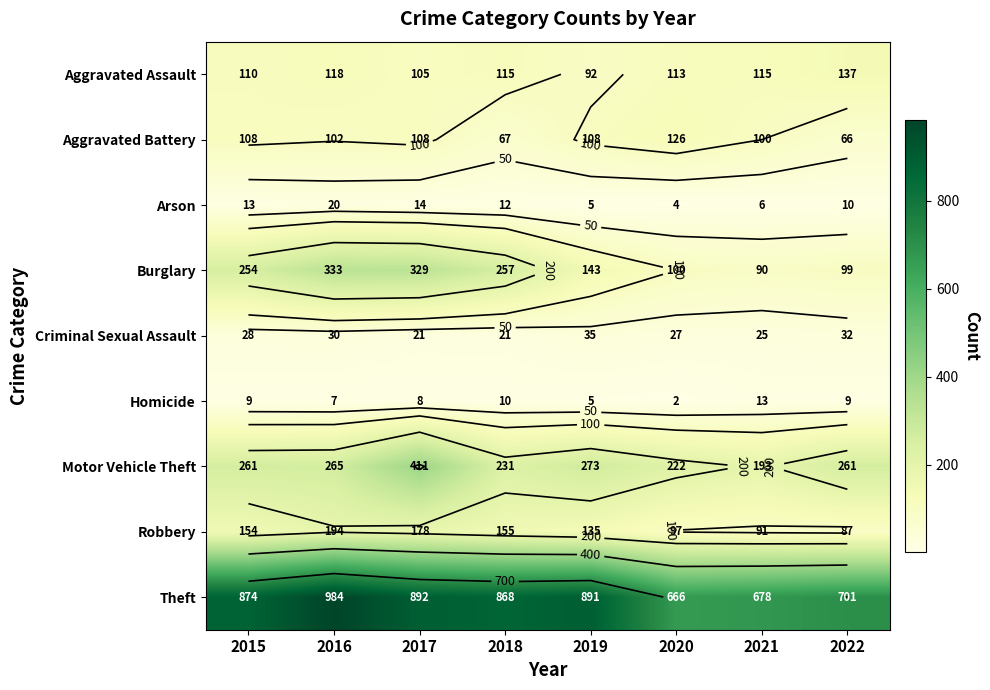

What is the approximate value of Homicide at 2016, to the nearest 5?

5